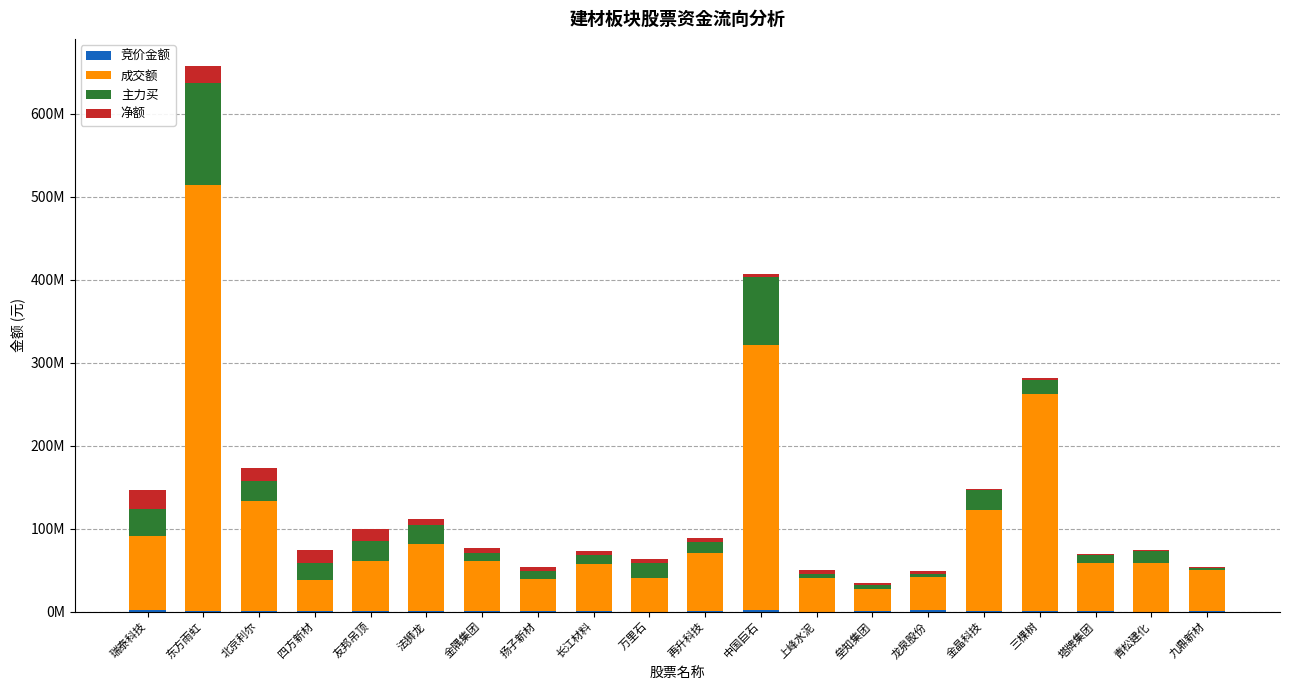

Are the bars grouped side by side (vs. stacked)?

No